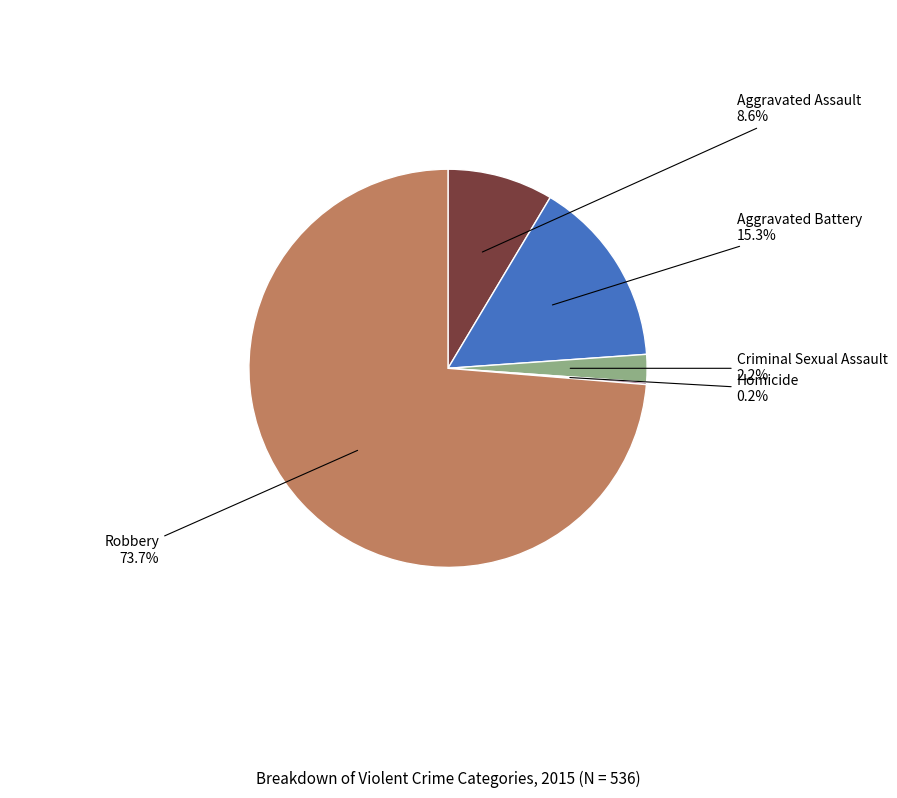

Does any single category account for the majority?

Yes